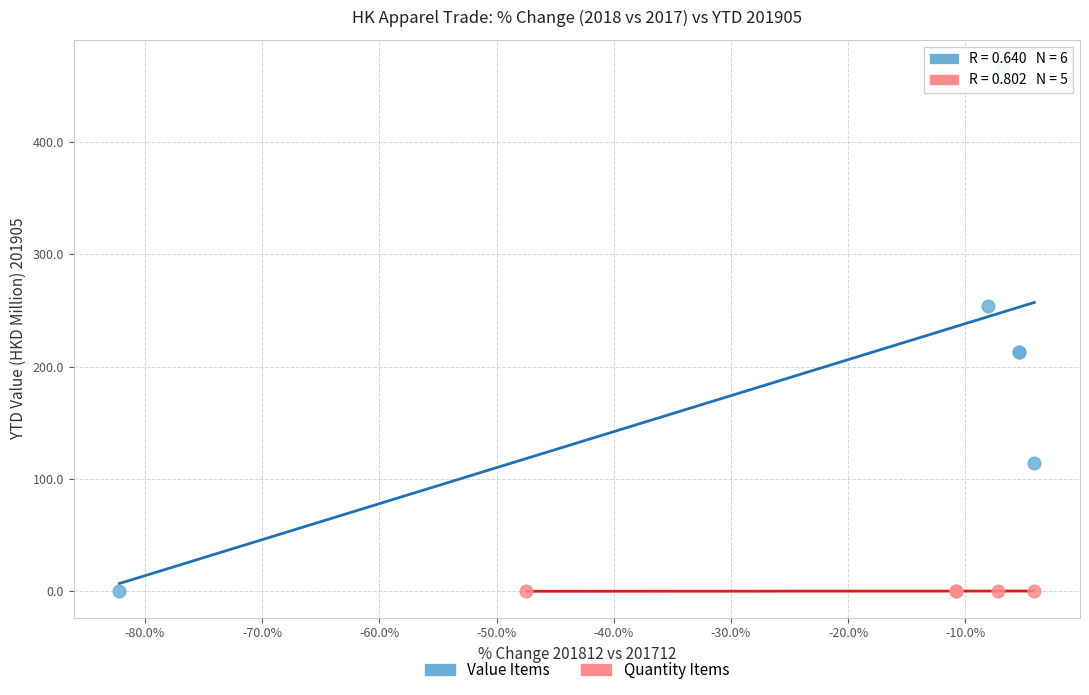

Which series has the widest spread of Y values?

Value Items